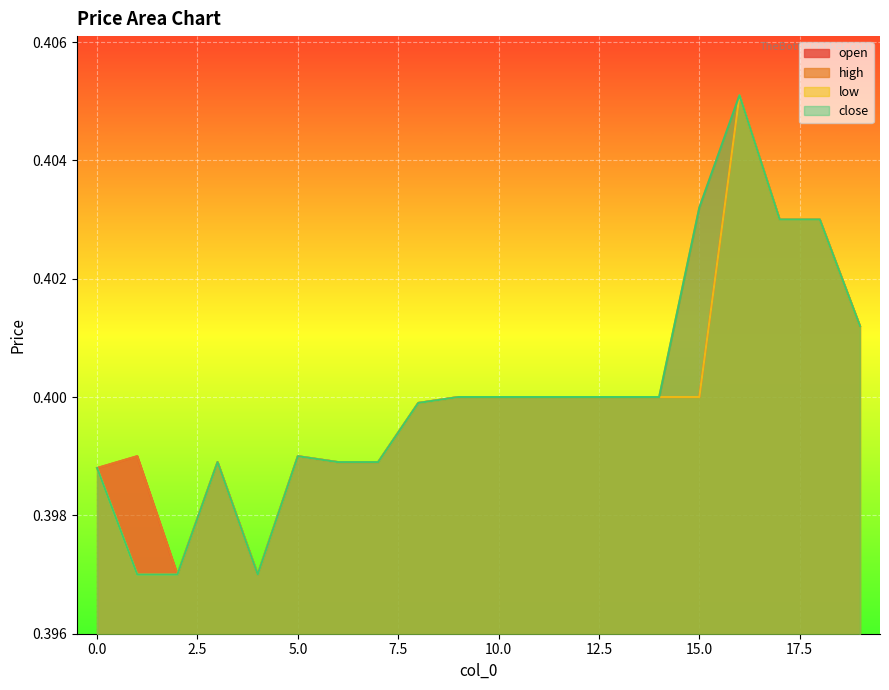

True or false: high and close intersect in this chart.

False